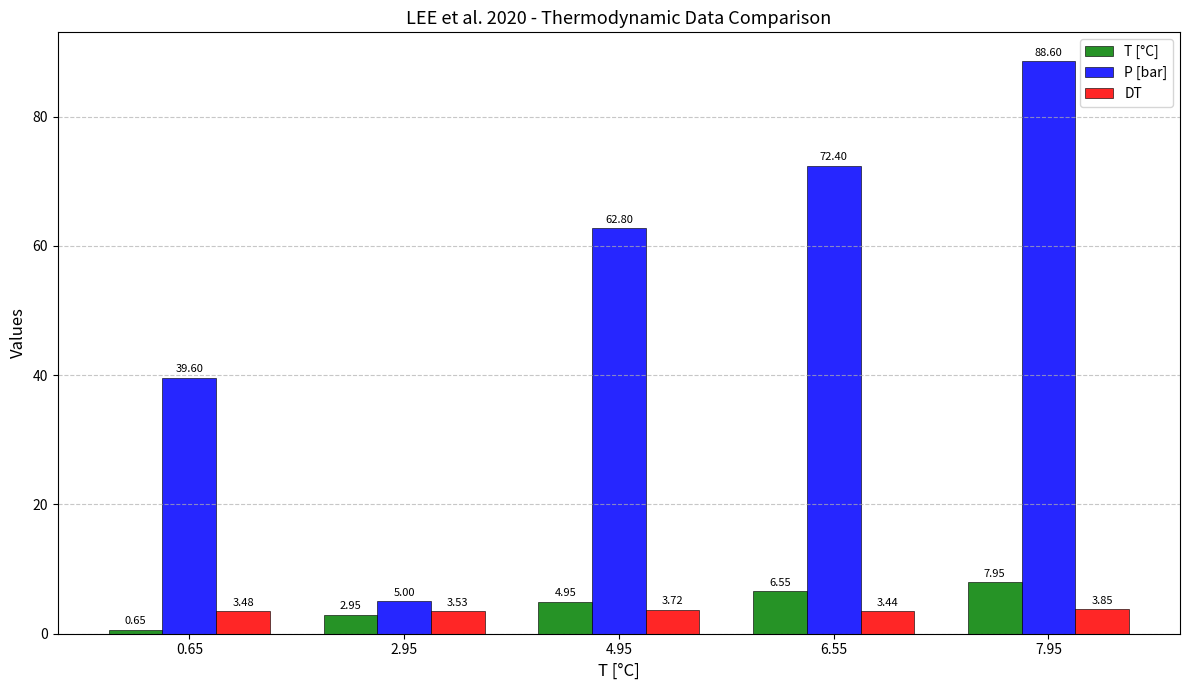

List the labels in order of T [°C] value, smallest first.

0.65, 2.95, 4.95, 6.55, 7.95